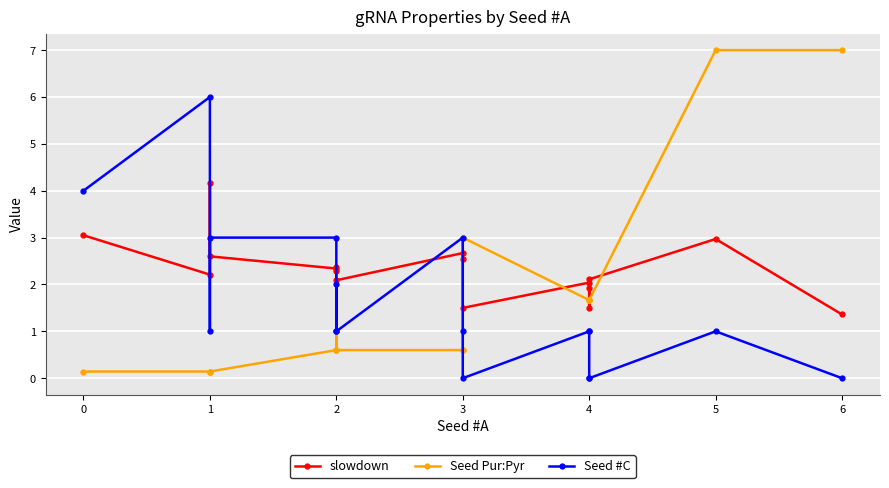

Which series ends up on top after the final intersection of slowdown and Seed #C?

slowdown